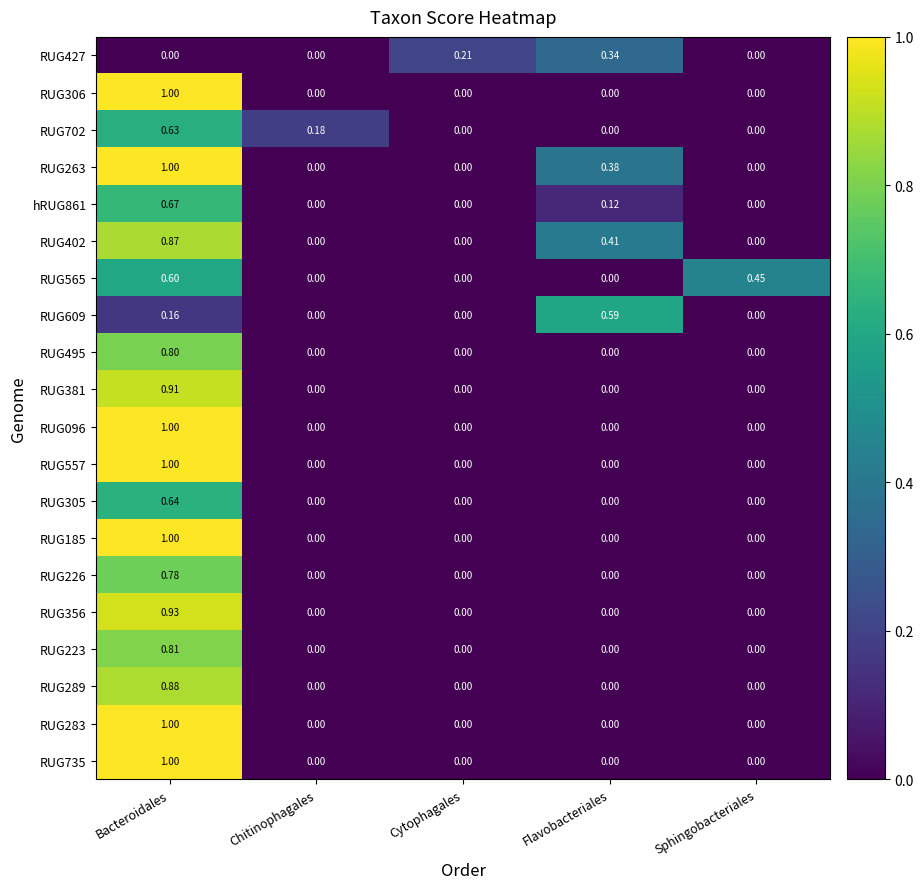

At which category does the chart reach its peak across all series?

Bacteroidales